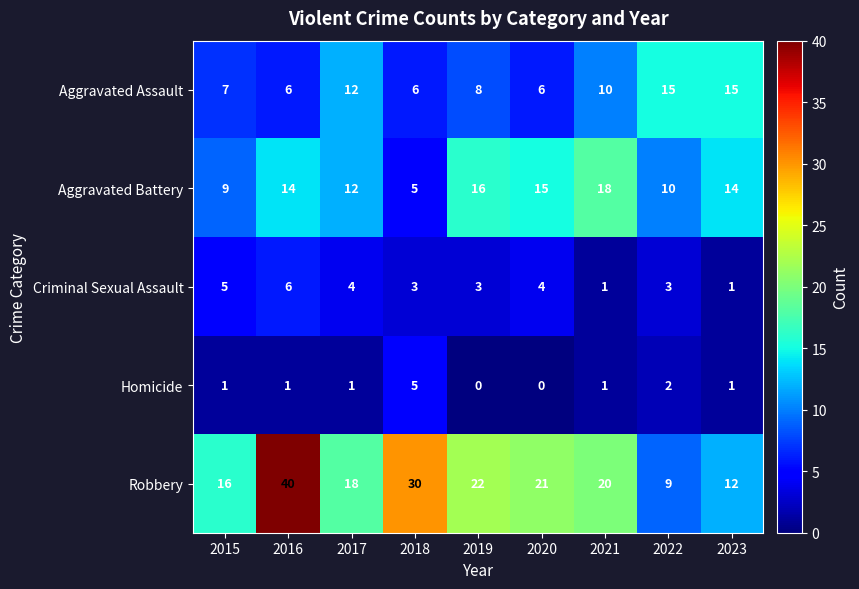

Which series has the largest total across all categories?

Robbery